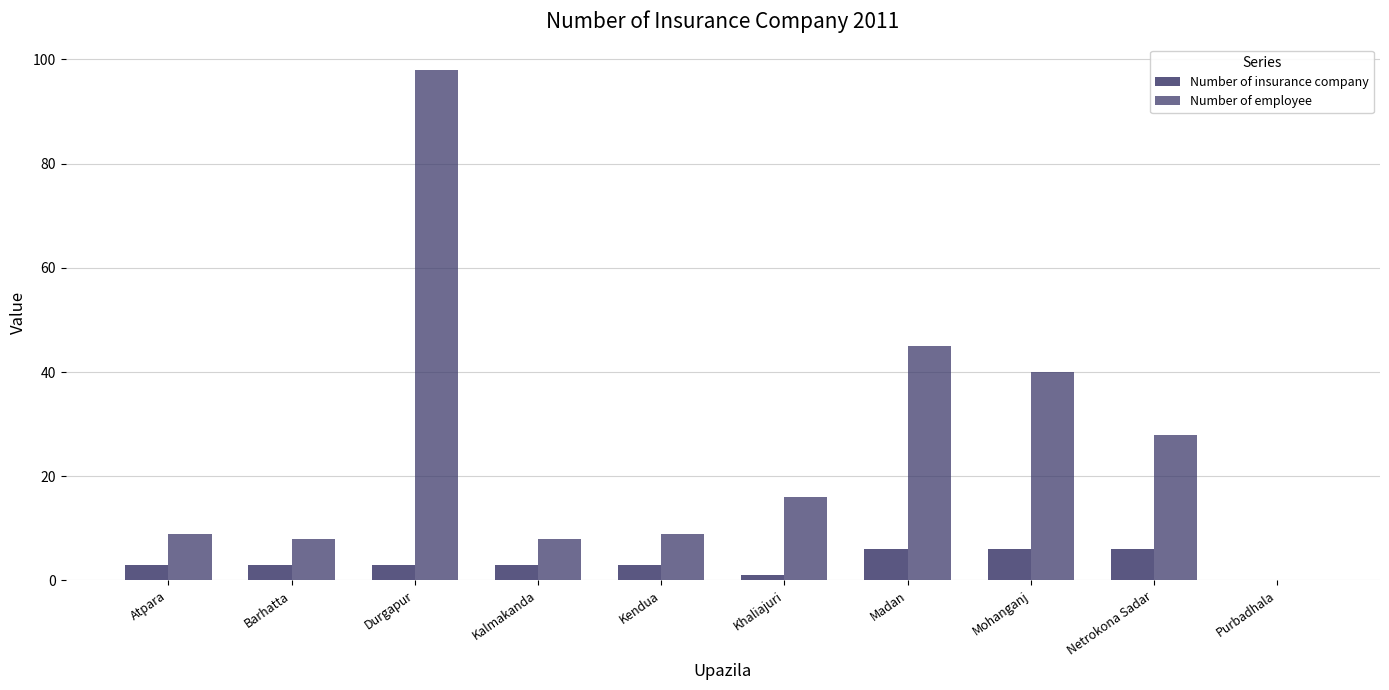

True or false: Number of insurance company has a value of 3 at Purbadhala.

False